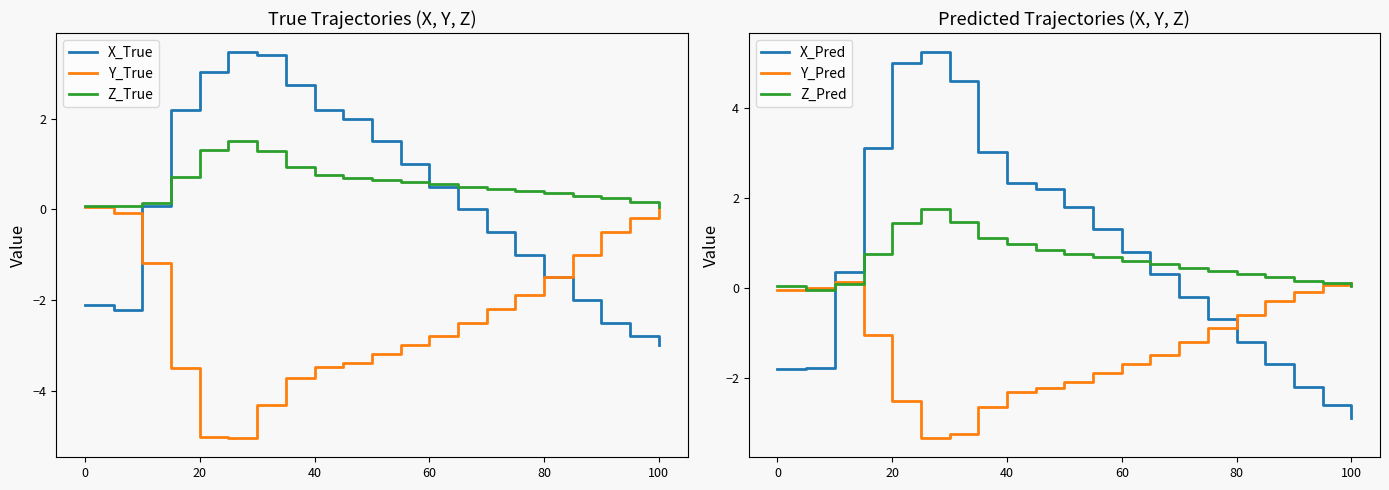

The Y_Pred series shows 0.1 at 100. True or false?

True